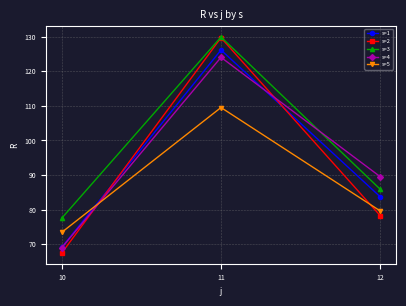

What is the value of the s=2 point at the 1st from the left?

67.5